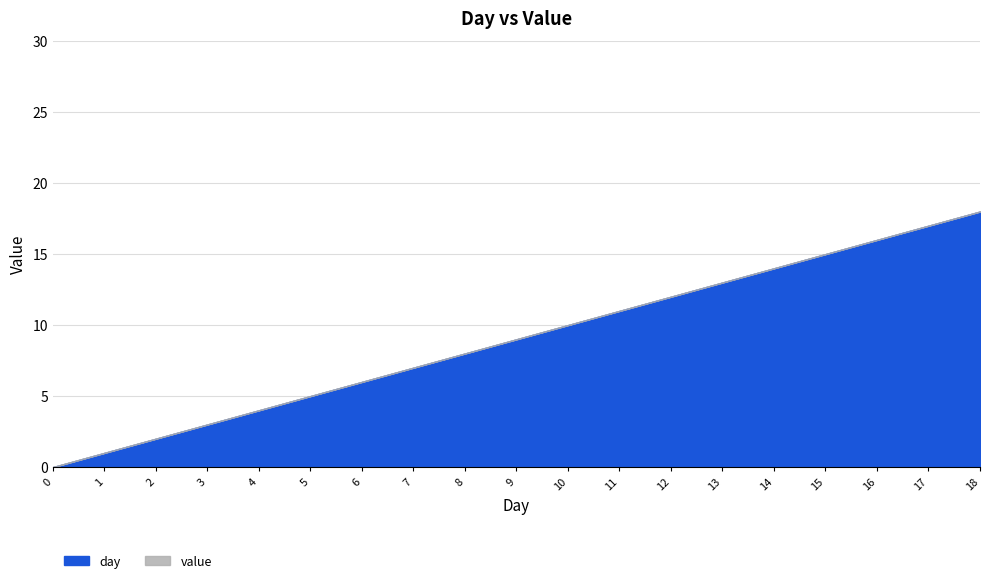

Which label corresponds to the largest value in the chart?

18